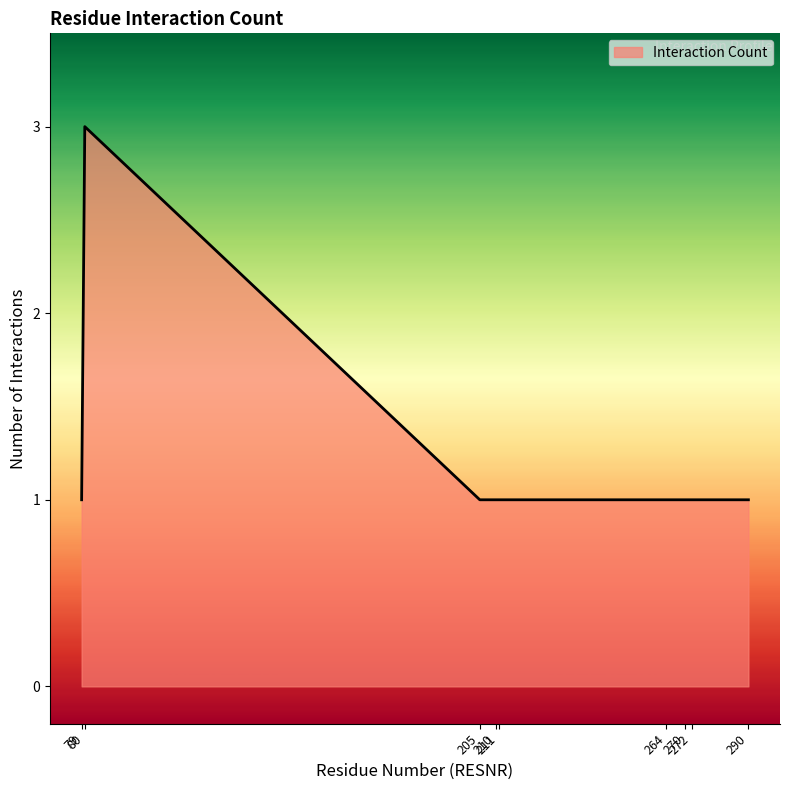

What is the maximum value shown in the chart?

3